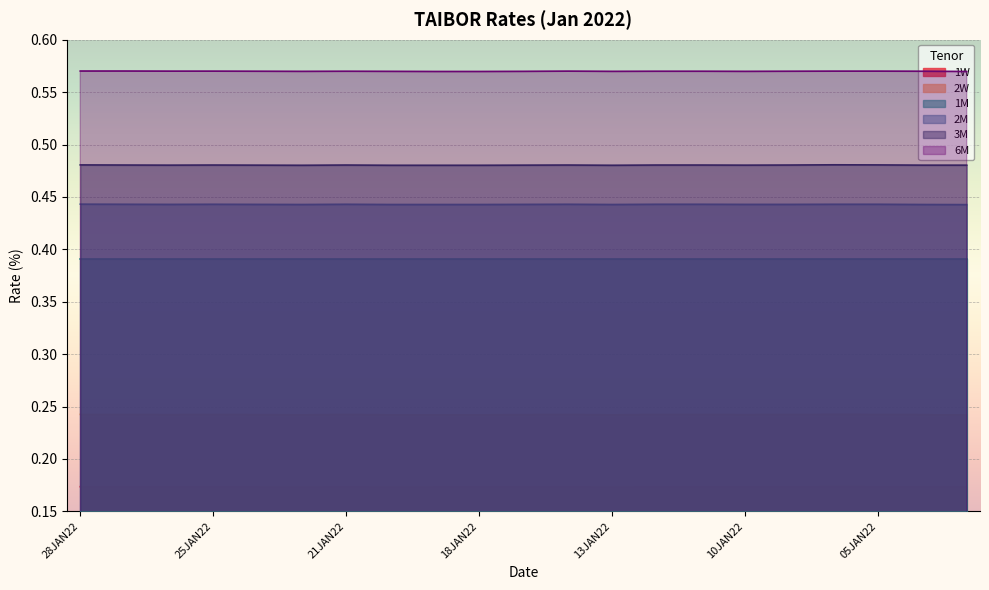

How many lines are shown in the chart?

6